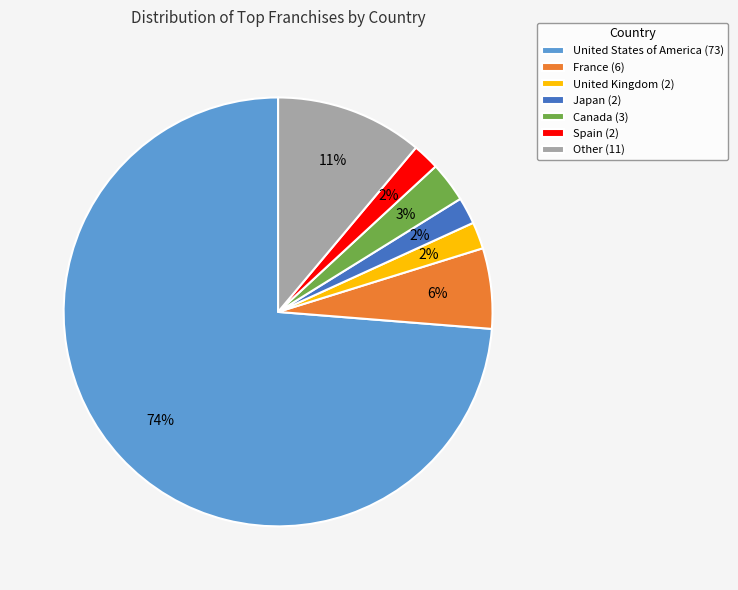

Between Spain (2) and France (6), which is larger?

France (6)